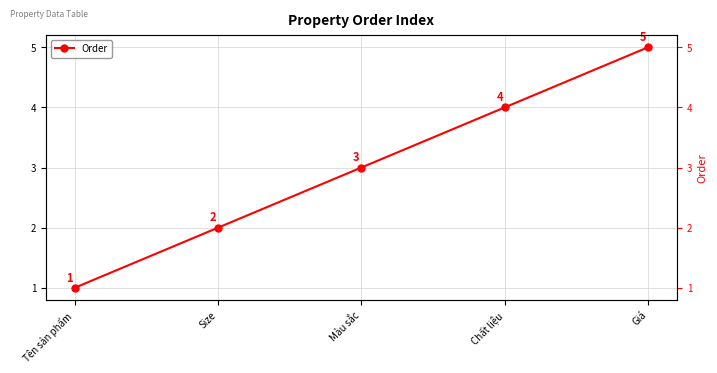

What is the sum of the values at Giá and Chất liệu?

9